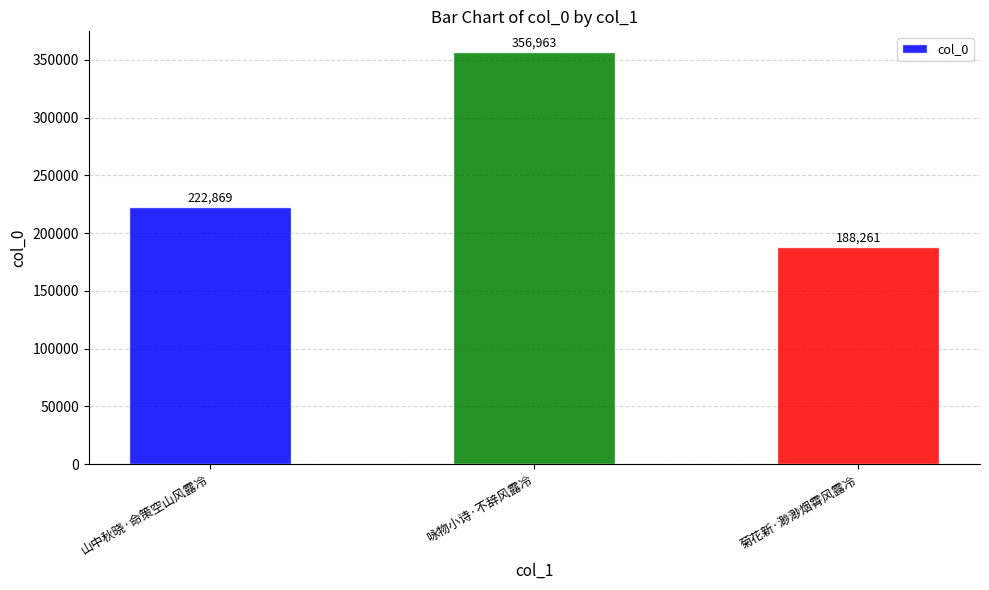

Read the value at 山中秋晓·命策空山风露冷, to the nearest 50.

222850